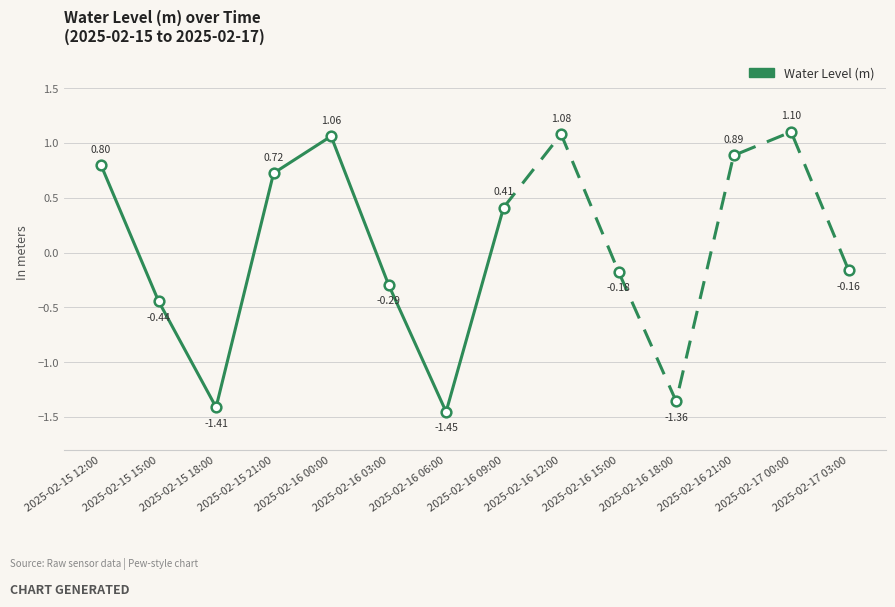

Is this an area chart (filled region under the line)?

No